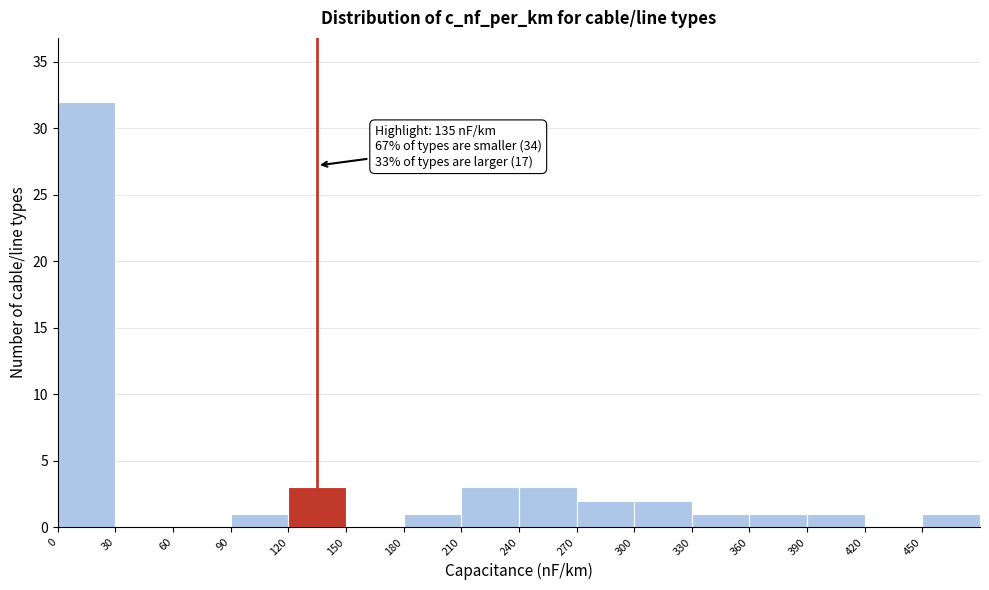

Over which range of the x-axis is the bar tallest?

0 to 30